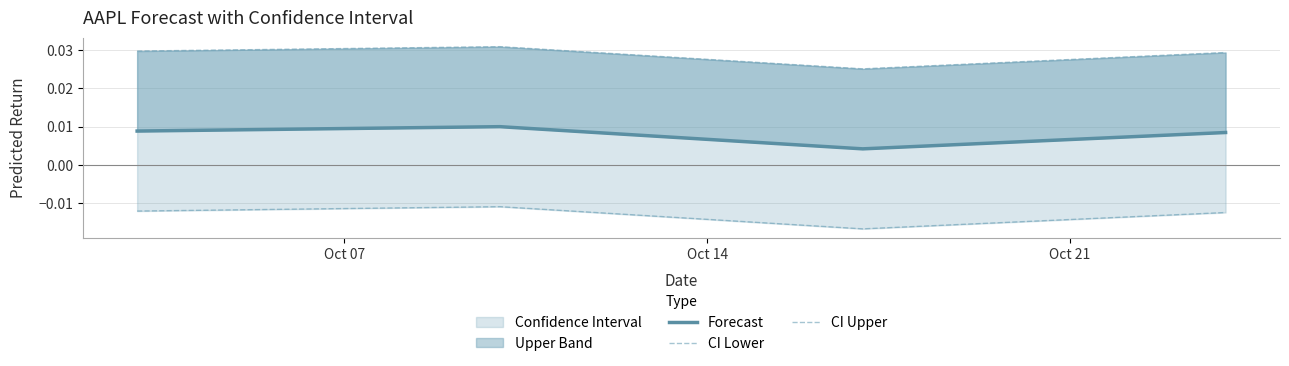

Which label corresponds to the smallest value in the chart?

Oct 21